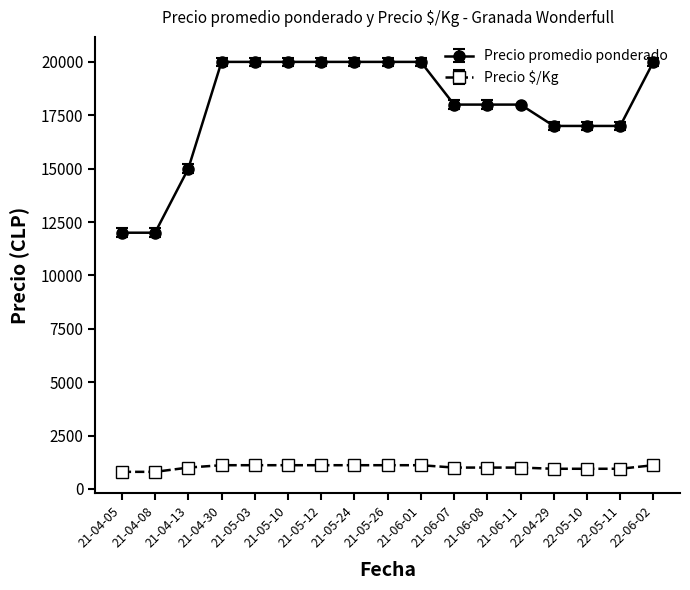

What is the greatest value displayed?

20000